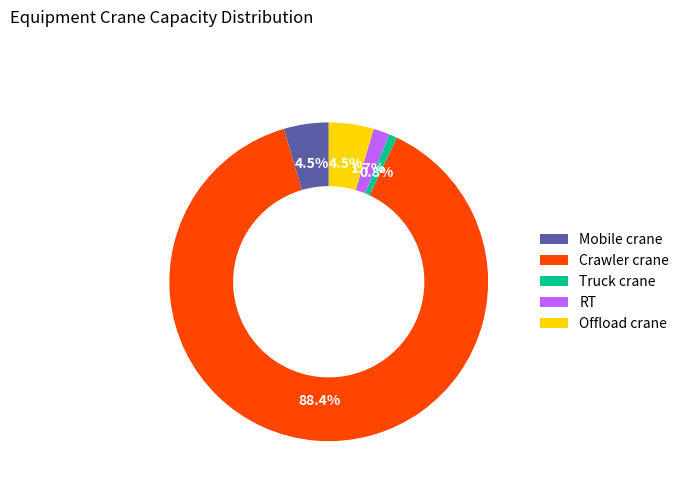

Count the number of slices in the pie.

5